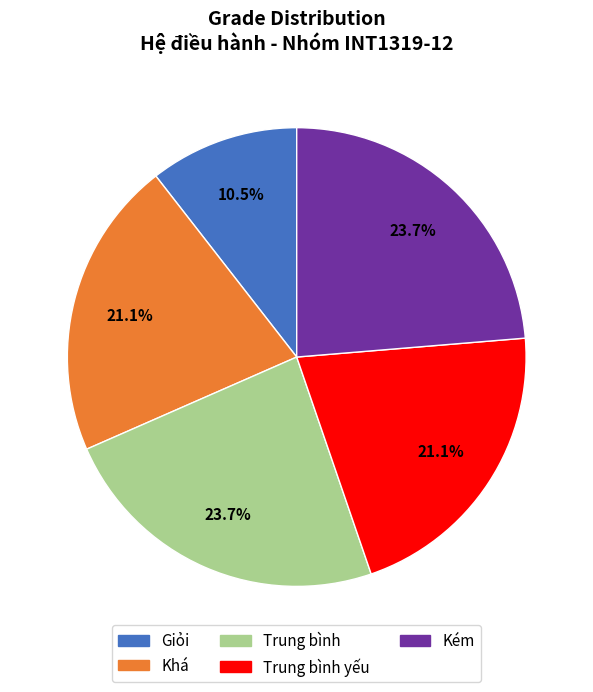

Is there any slice that represents more than half of the pie?

No